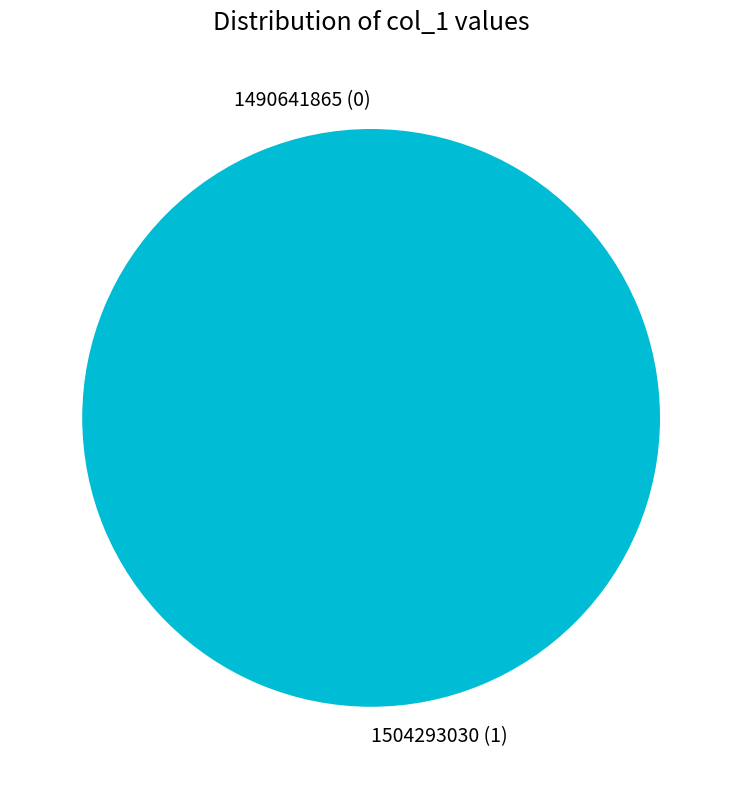

Which slice is the largest?

1504293030